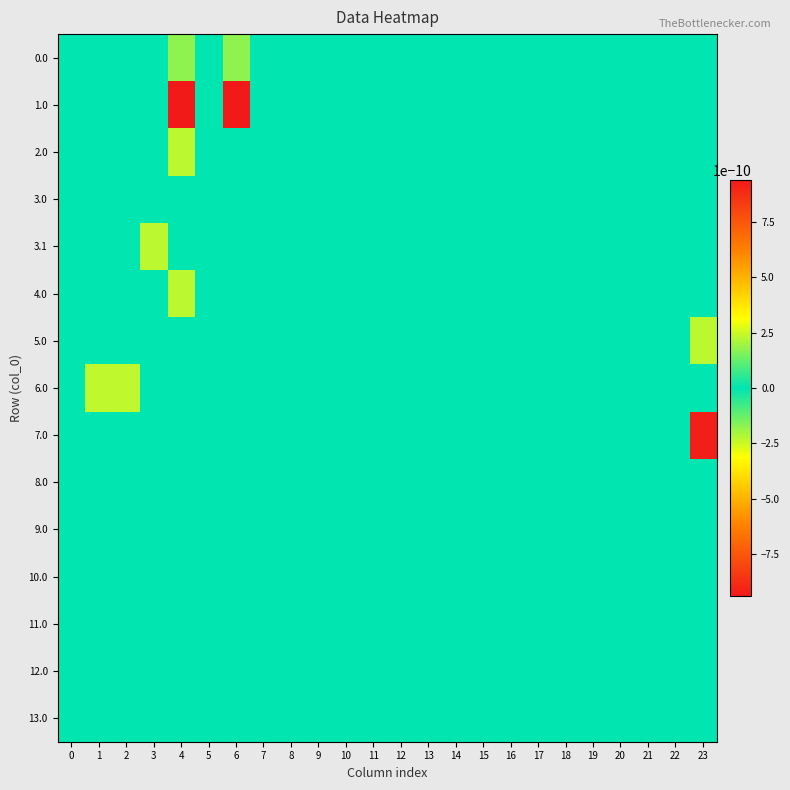

Which has a higher value, 11 or 8?

11